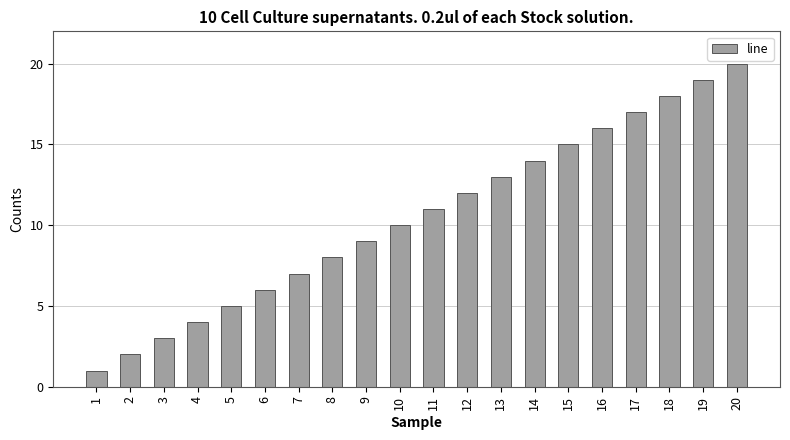

Reading left to right, list all the values displayed in this chart.

1=1	2=2	3=3	4=4	5=5	6=6	7=7	8=8	9=9	10=10	11=11	12=12	13=13	14=14	15=15	16=16	17=17	18=18	19=19	20=20